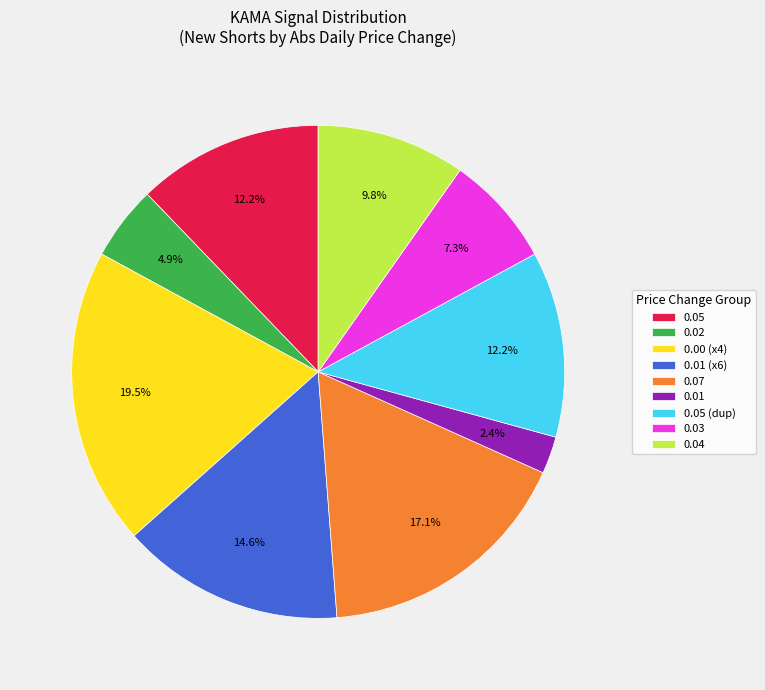

Which has a higher value, 0.03 or 0.05?

0.05